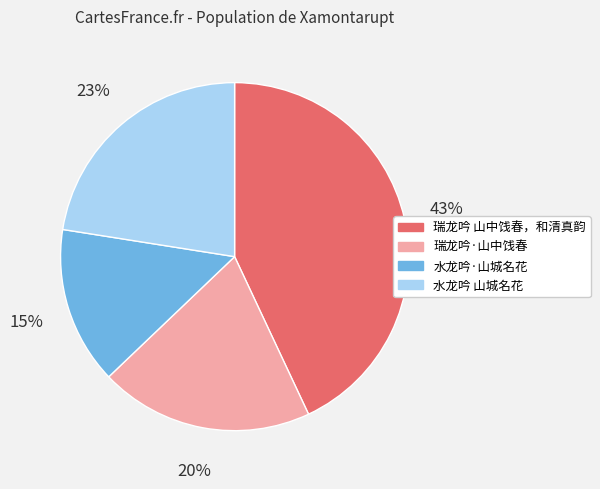

What is the ratio of the value at 水龙吟 山城名花 to the value at 瑞龙吟 山中饯春，和清真韵?

0.5